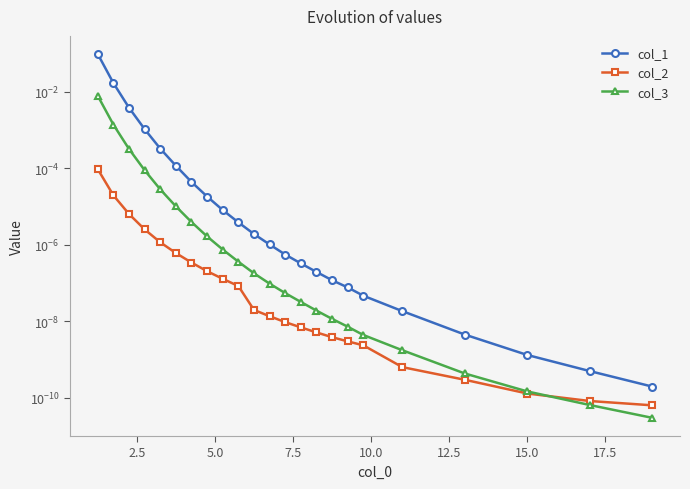

Reading left to right, list all the values displayed in this chart.

col_1: 0.1	0.0	0.0	0.0	0.0	0.0	0.0	0.0	0.0	0.0	0.0	0.0	0.0	0.0	0.0	0.0	0.0	0.0	0.0	0.0	0.0	0.0	0.0
col_2: 0.0	0.0	0.0	0.0	0.0	0.0	0.0	0.0	0.0	0.0	0.0	0.0	0.0	0.0	0.0	0.0	0.0	0.0	0.0	0.0	0.0	0.0	0.0
col_3: 0.0	0.0	0.0	0.0	0.0	0.0	0.0	0.0	0.0	0.0	0.0	0.0	0.0	0.0	0.0	0.0	0.0	0.0	0.0	0.0	0.0	0.0	0.0